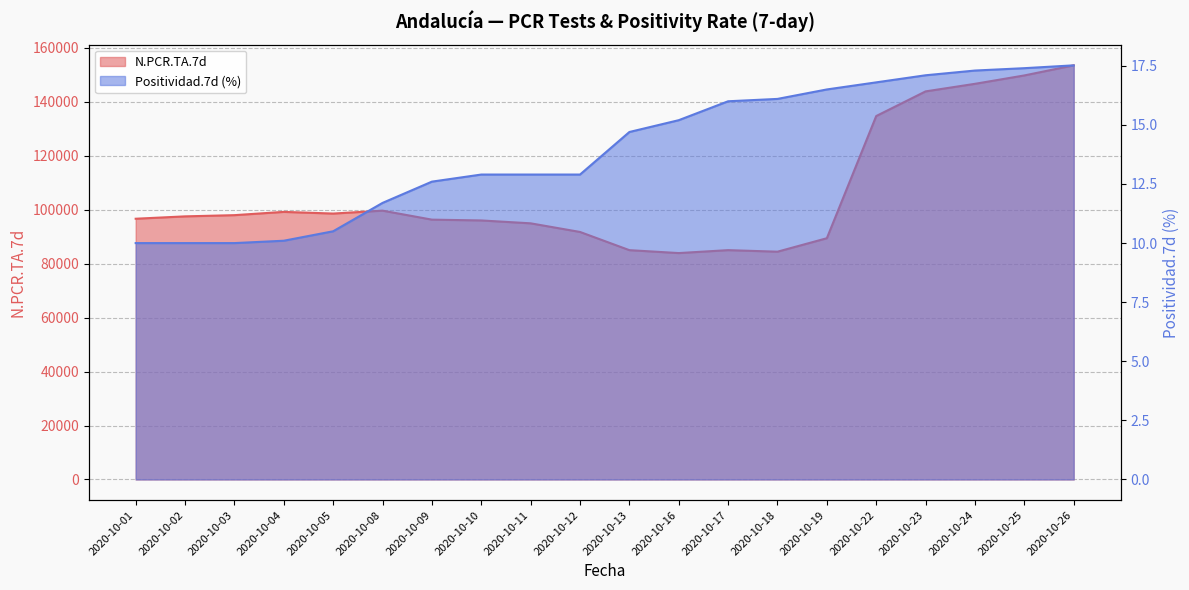

What is the difference between the second highest and second lowest values in the N.PCR.TA.7d series?

65357.0